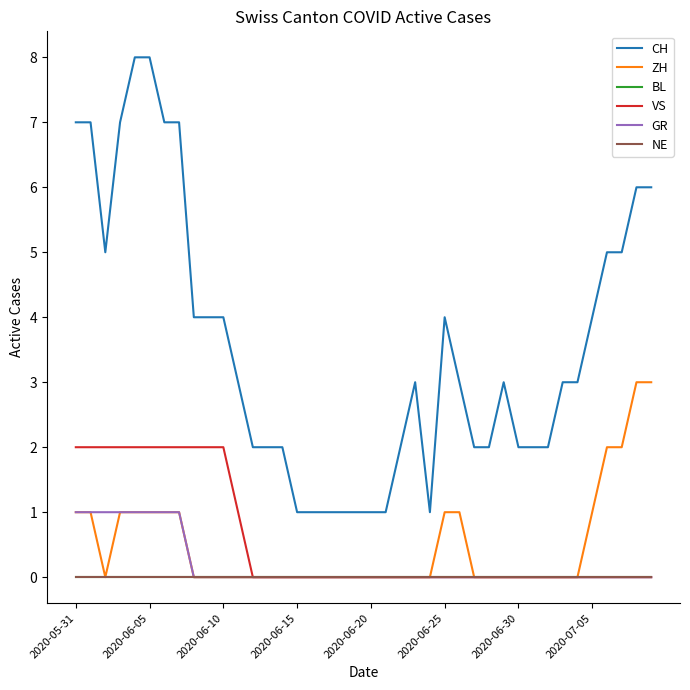

At which label does NE reach its peak?

2020-05-31